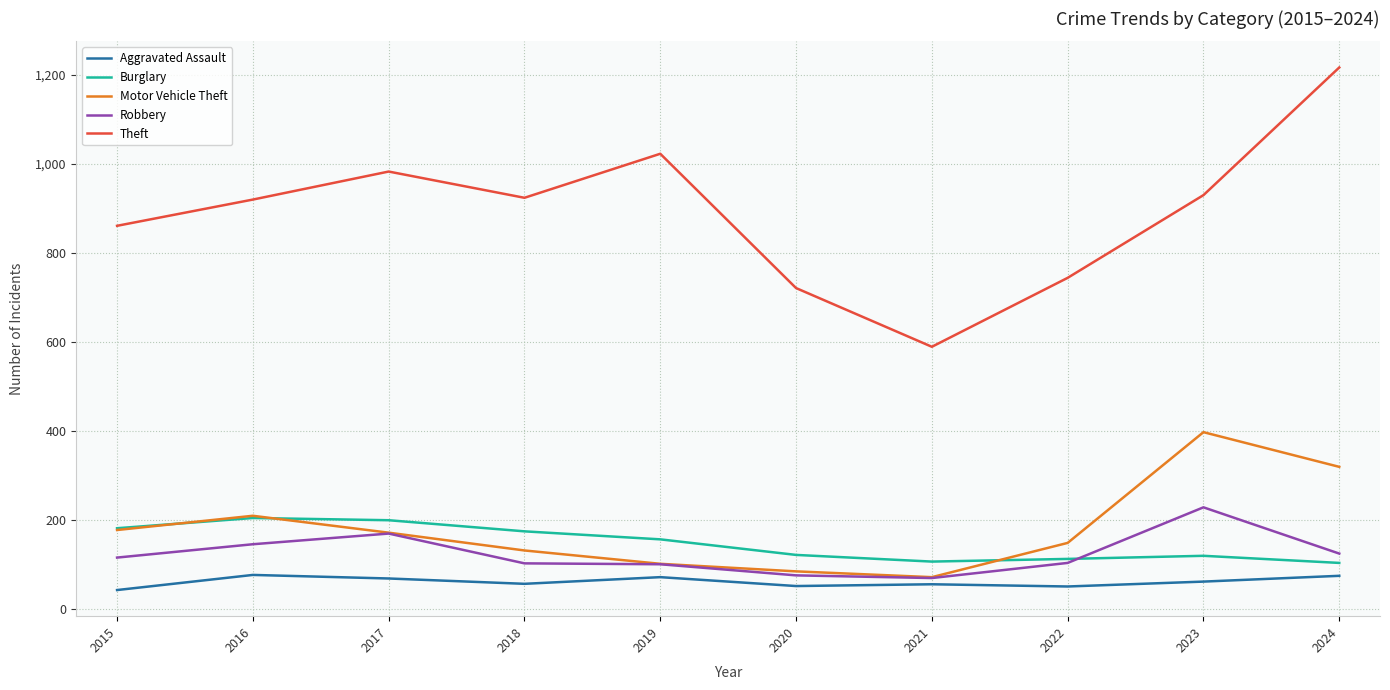

What are all the series names shown in the legend?

Aggravated Assault, Burglary, Motor Vehicle Theft, Robbery, Theft